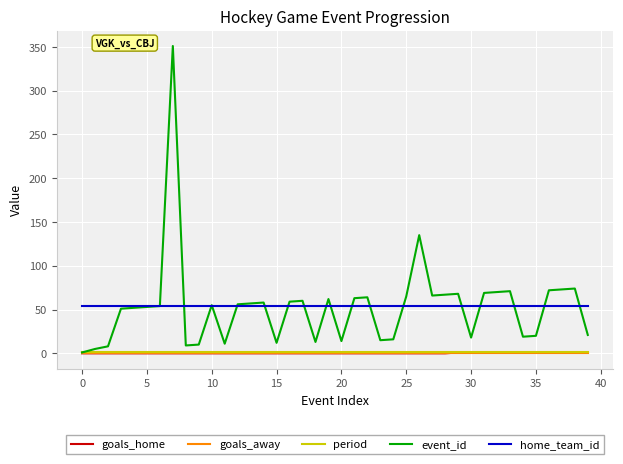

Which series has the widest spread of values?

event_id